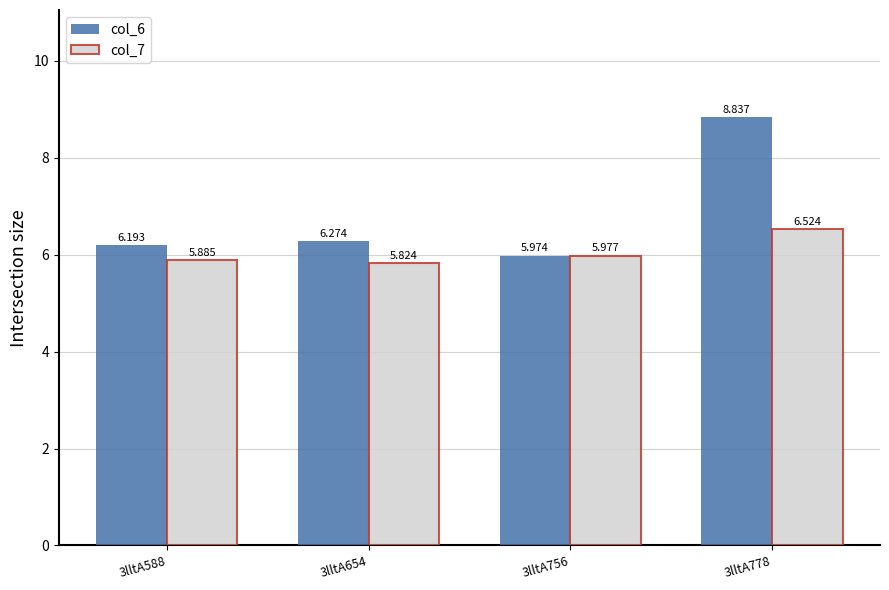

Is the value of col_7 at 3lltA654 greater than the value of col_6 at 3lltA588?

No